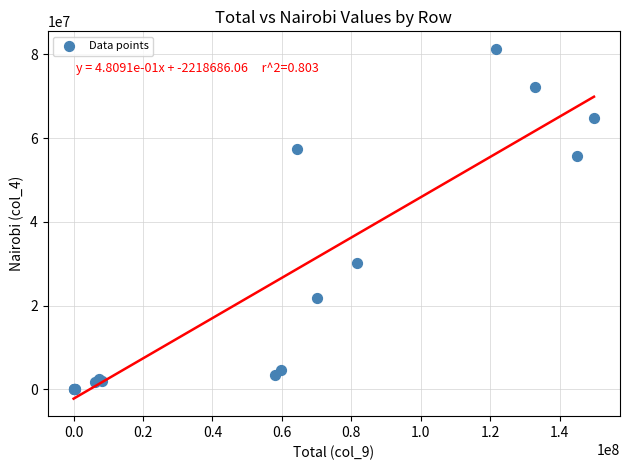

What Y value in the scatter plot is closest to 40644846?

30208506.3